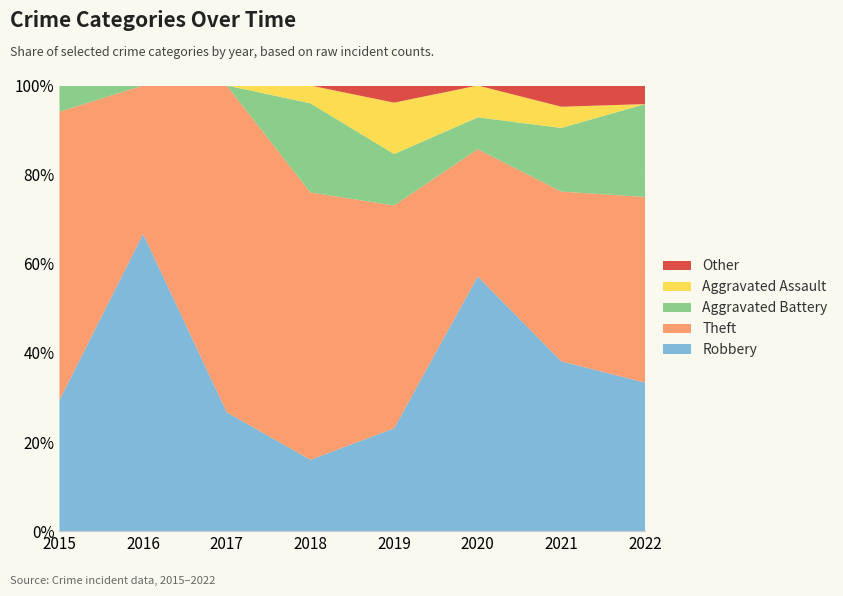

Reading left to right, what are all the values shown in this chart?

Robbery: 5	8	4	4	6	8	8	8
Theft: 11	4	11	15	13	4	8	10
Aggravated Battery: 1	0	0	5	3	1	3	5
Aggravated Assault: 0	0	0	1	3	1	1	0
Other: 0	0	0	0	1	0	1	1